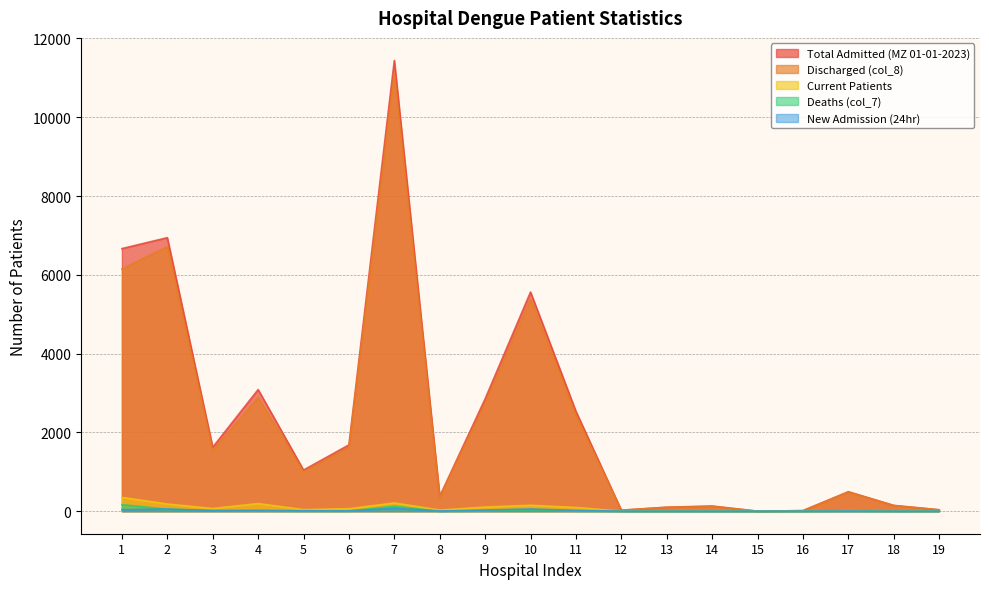

Which category has the highest value in the Total Admitted (MZ 01-01-2023) series?

7